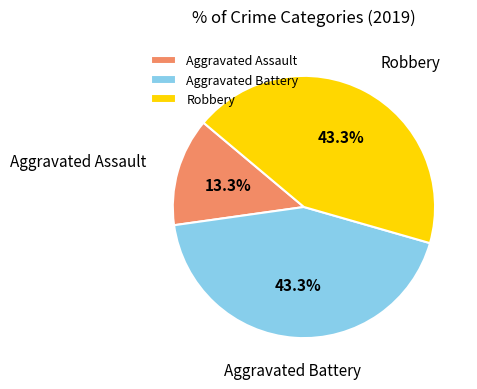

How many slices are in this pie chart?

3